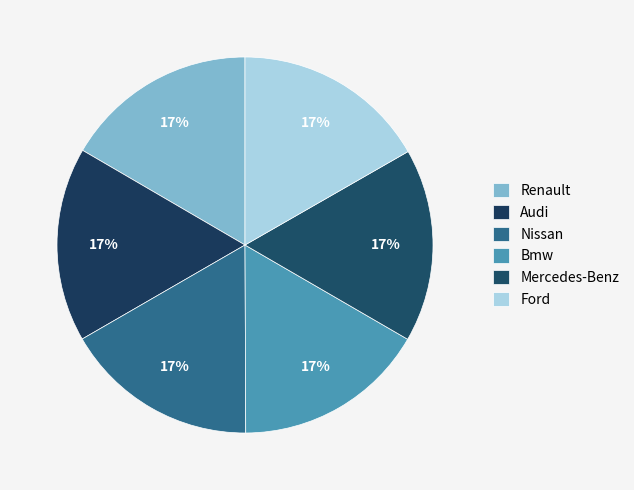

To the nearest percent, what percentage of the pie is Renault?

17%